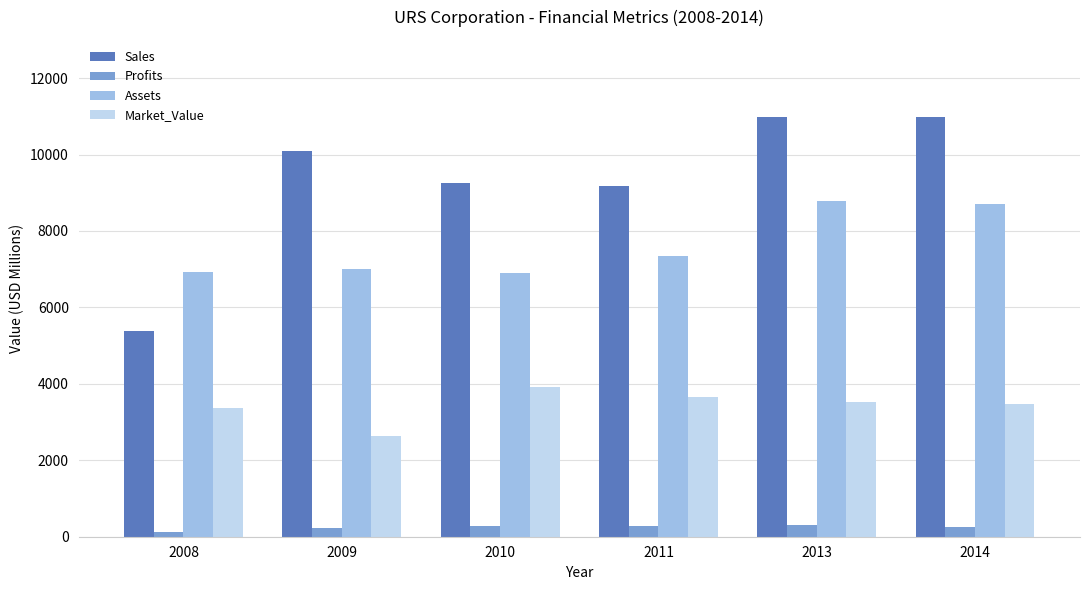

What is the maximum value for Market_Value?

3930.0